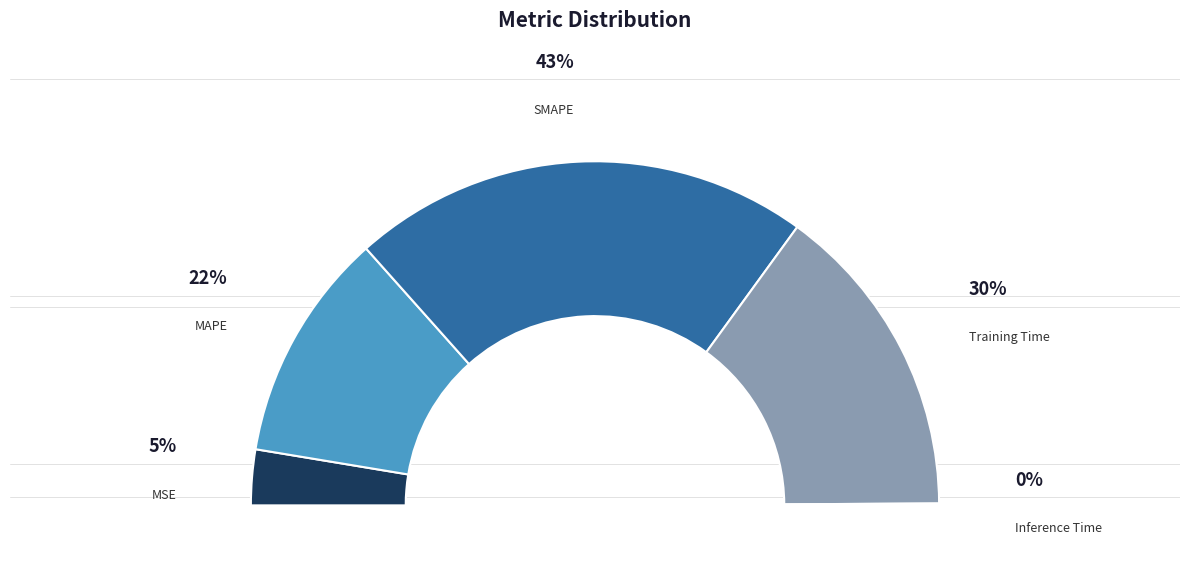

Which slice is the largest?

SMAPE